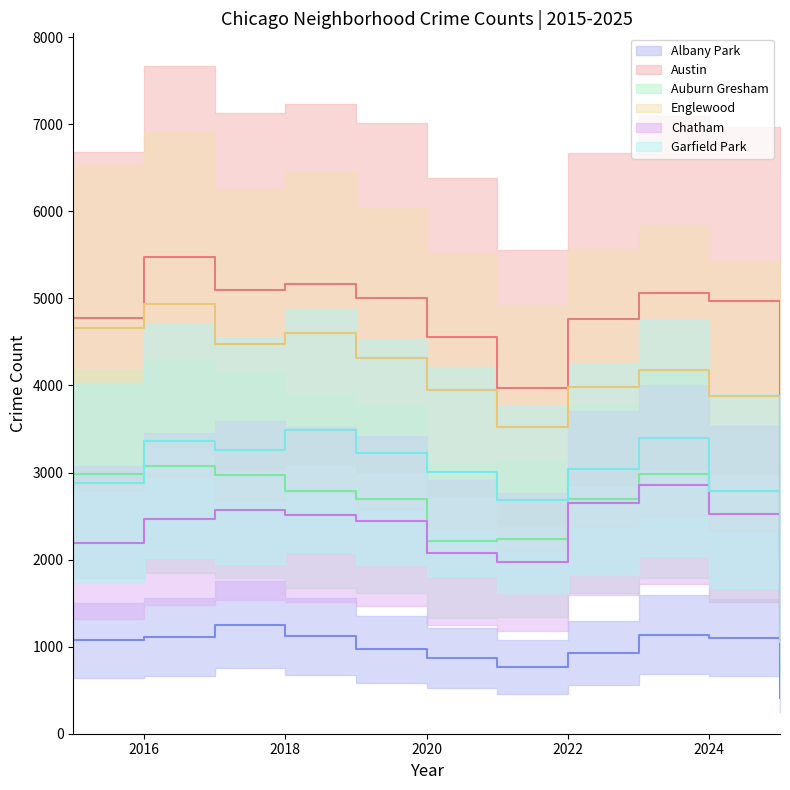

How many series are shown in this chart?

6